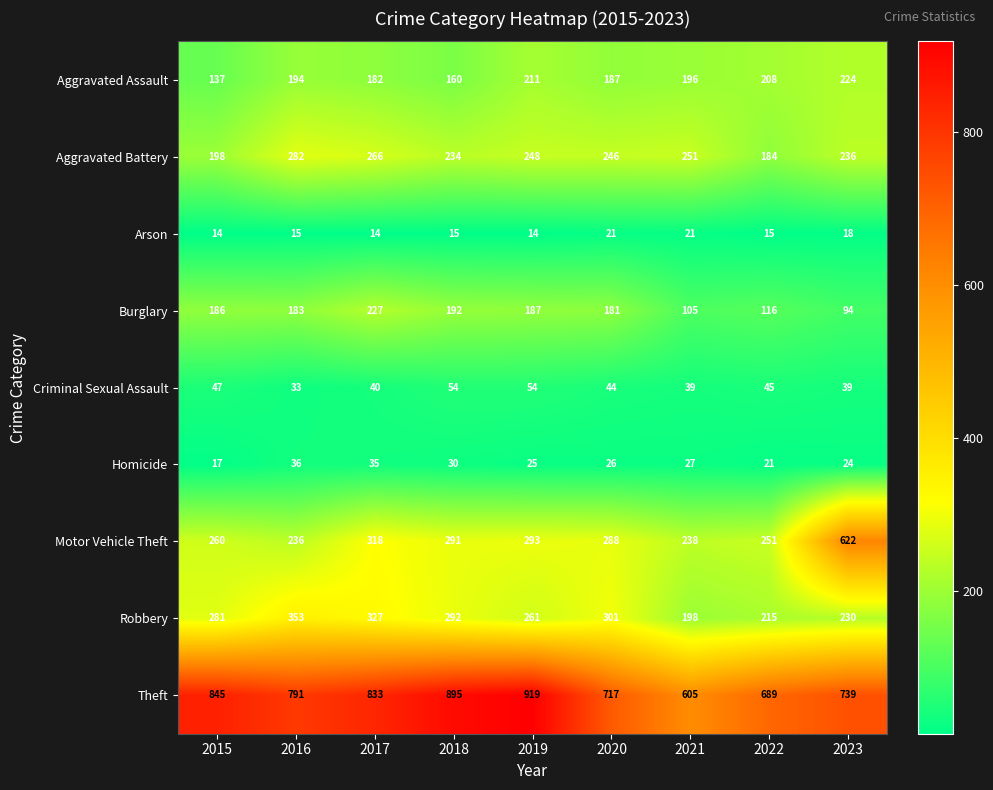

What value does the Aggravated Assault series have at 2016, to the nearest 5?

195